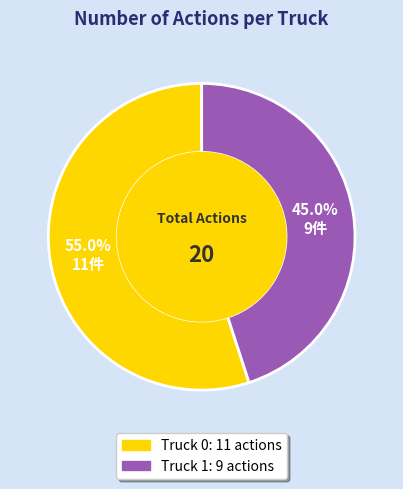

To the nearest percent, what is the difference between the Truck 0 and Truck 1 slice percentages?

10%